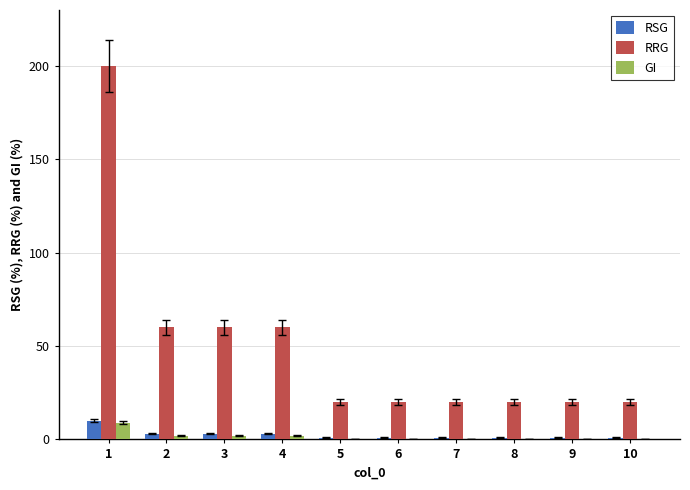

What is the sum of all RSG values?

25